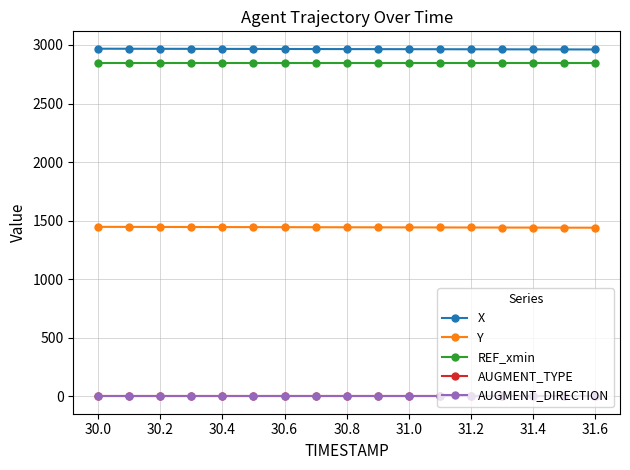

How many lines are shown in the chart?

5